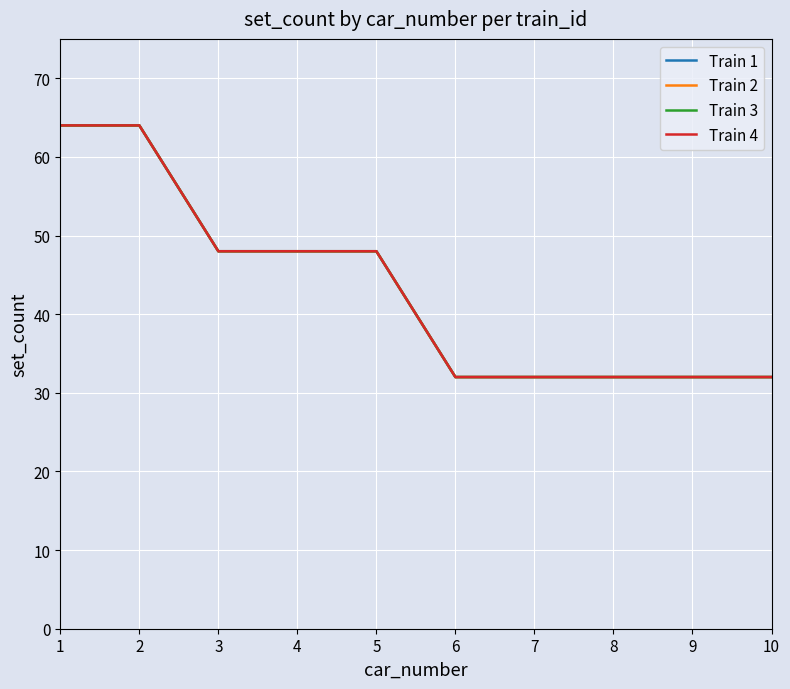

Which series has the largest range (max minus min)?

Train 1